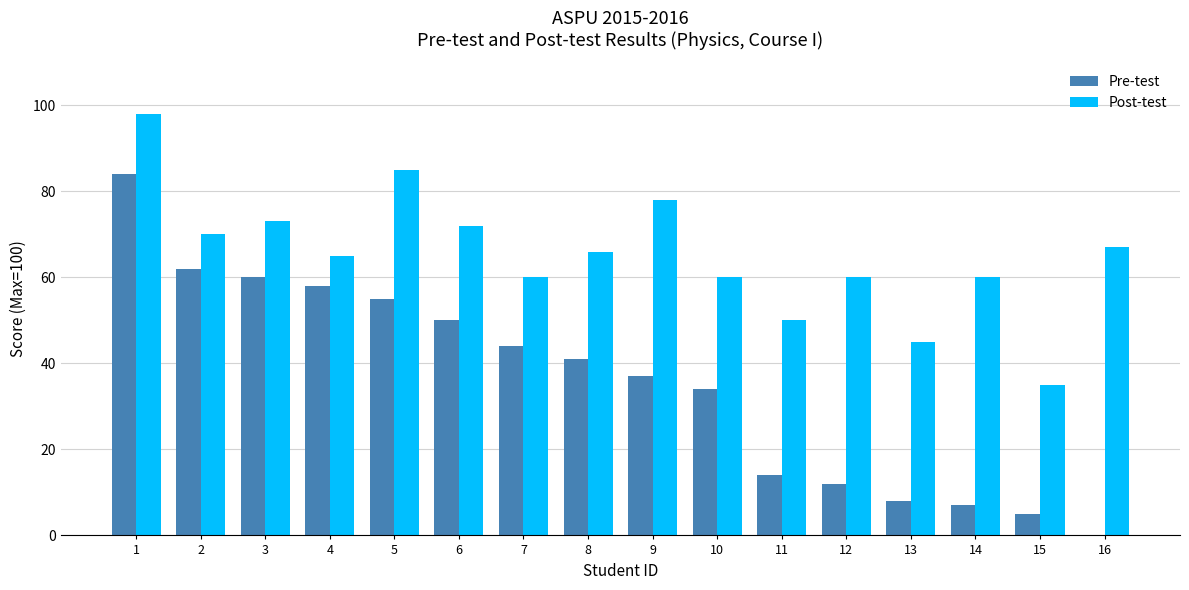

Are the bars grouped side by side (vs. stacked)?

Yes